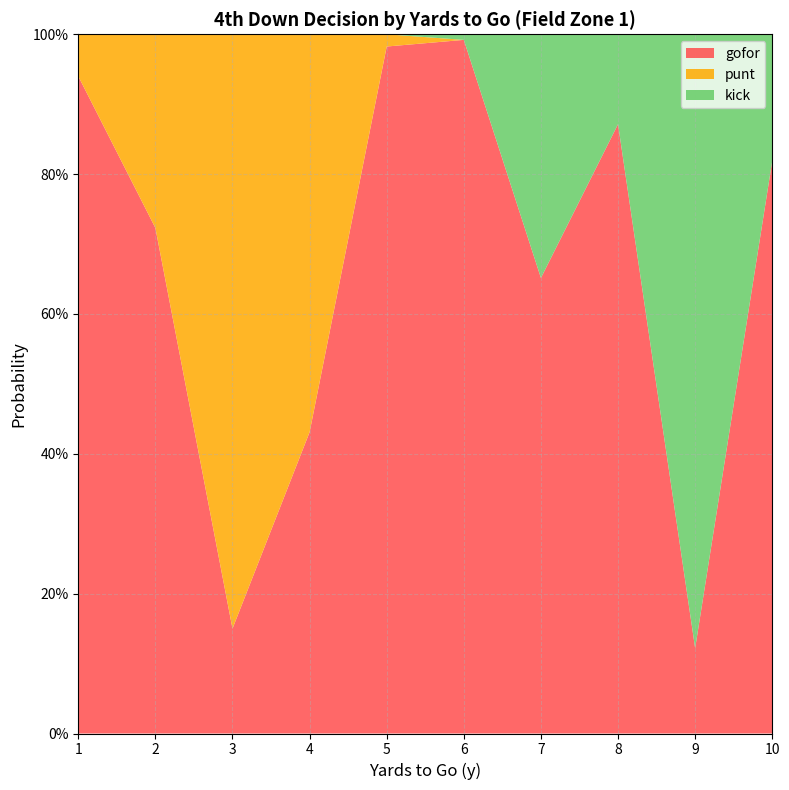

Reading right to left, list all the values displayed in this chart.

gofor: 10=0.8	9=0.1	8=0.9	7=0.7	6=1.0	5=1.0	4=0.4	3=0.1	2=0.7	1=0.9
punt: 10=0.0	9=0.0	8=0.0	7=0.0	6=0.0	5=0.0	4=0.6	3=0.8	2=0.3	1=0.1
kick: 10=0.2	9=0.9	8=0.1	7=0.3	6=0.0	5=0.0	4=0.0	3=0.0	2=0.0	1=0.0